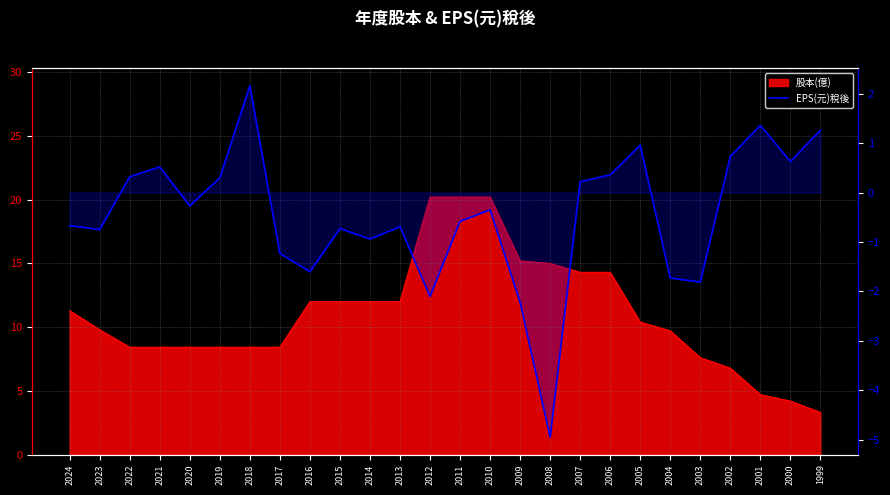

Rank the categories by value from lowest to highest.

2008, 2009, 2012, 2003, 2004, 2016, 2017, 2014, 2023, 2015, 2013, 2024, 2011, 2010, 2020, 2007, 2019, 2022, 2006, 2021, 2000, 2002, 2005, 1999, 2001, 2018